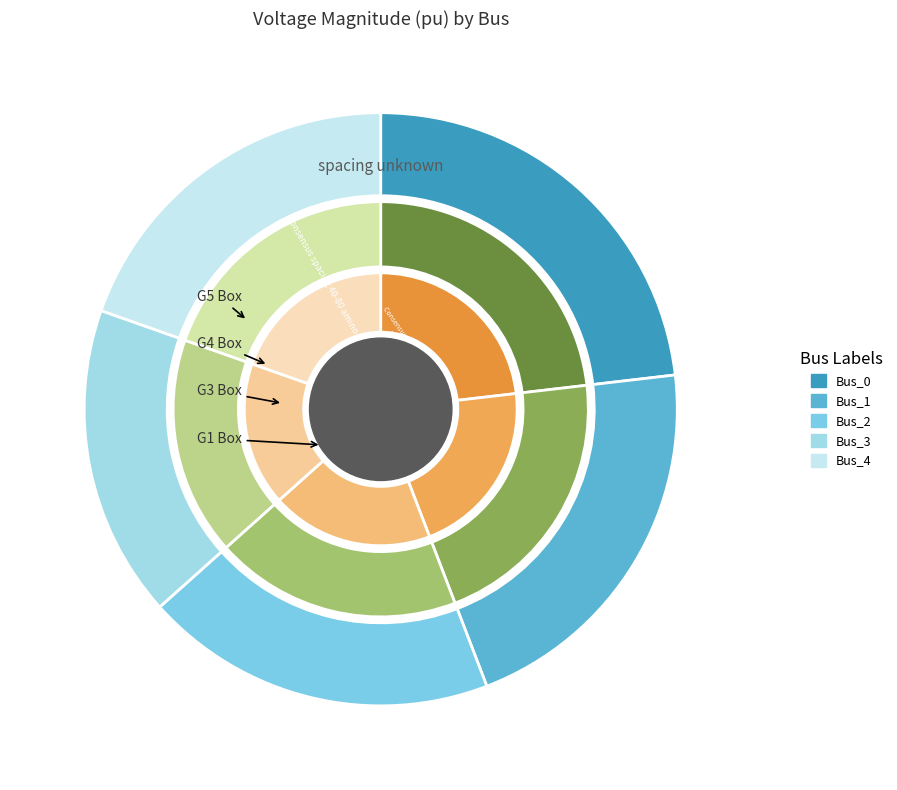

Combined, do Bus_2 and Bus_1 account for over 50%?

No